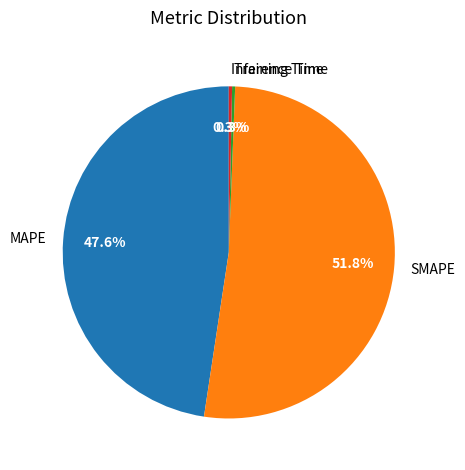

What percentage do Inference Time and SMAPE together represent?

52.1%